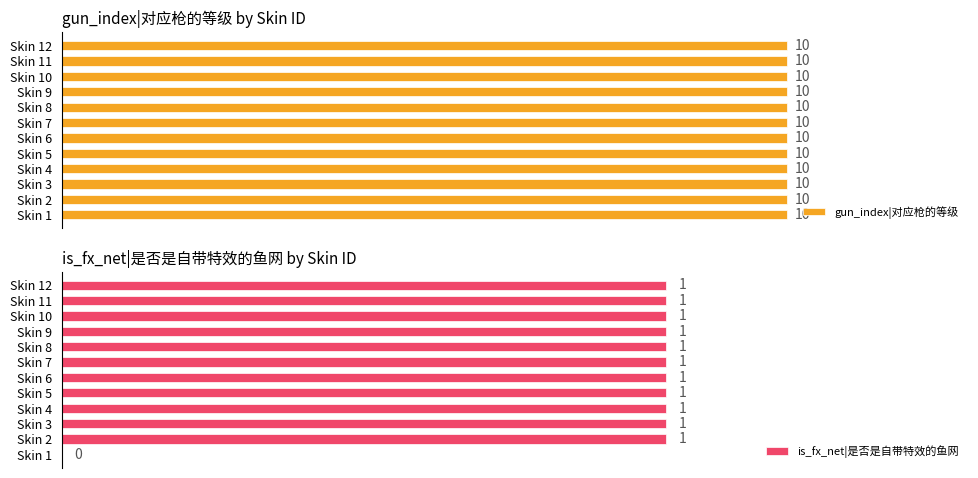

At which label is is_fx_net|是否是自带特效的鱼网 closest to 0?

Skin 1